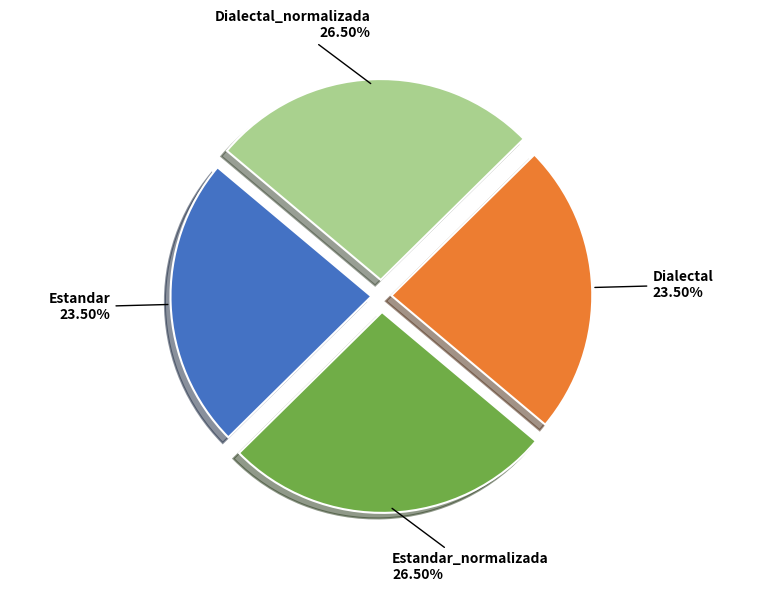

To the nearest percent, what is the difference between the Dialectal_normalizada and Dialectal slice percentages?

3%